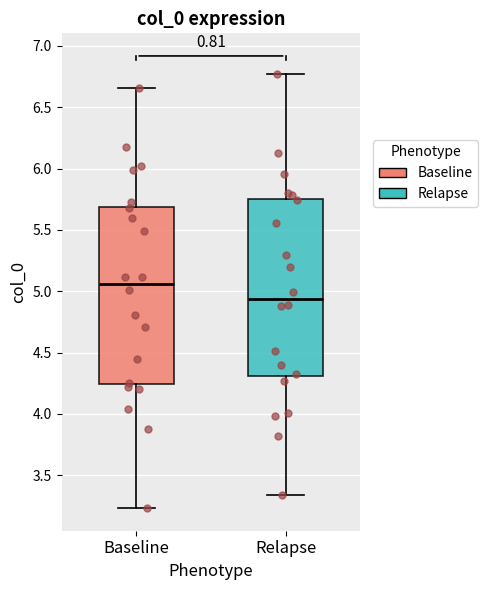

Reading left to right, transcribe this box plot: for each box, give where its median line is, the range the box spans, and where its two whiskers end, as read against the y-axis. The values are not printed on the chart, so give them approximately, as read against the axis.

Baseline: median 5.05, box 4.25 to 5.70, whiskers 3.25 to 6.65
Relapse: median 4.95, box 4.30 to 5.75, whiskers 3.35 to 6.75